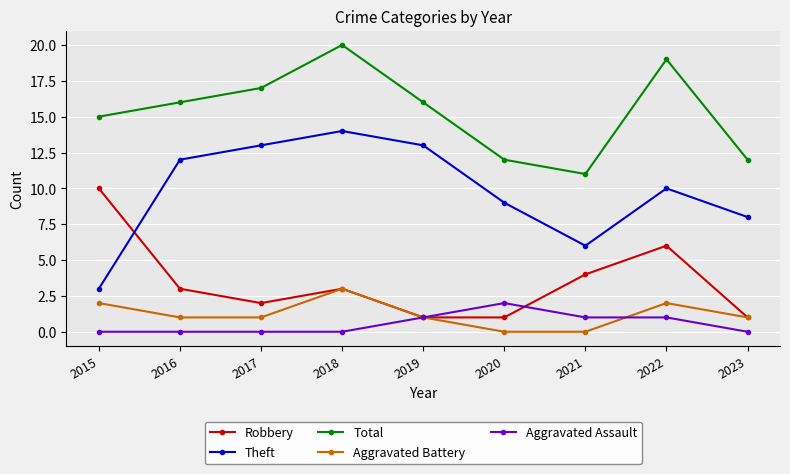

Rank the series by their maximum value, from highest to lowest.

Total, Theft, Robbery, Aggravated Battery, Aggravated Assault